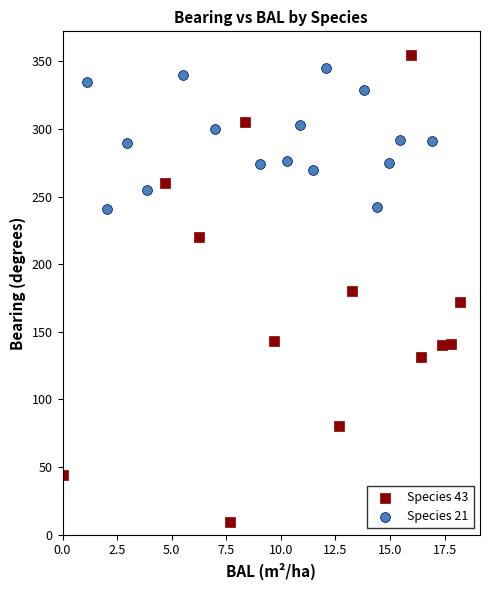

Which series reaches the minimum Y coordinate?

Species 43